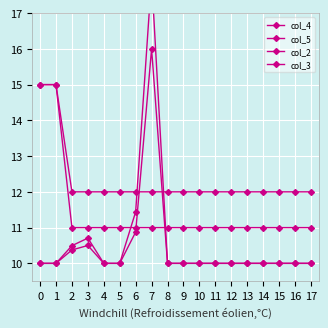

Is this an area chart (filled region under the line)?

No